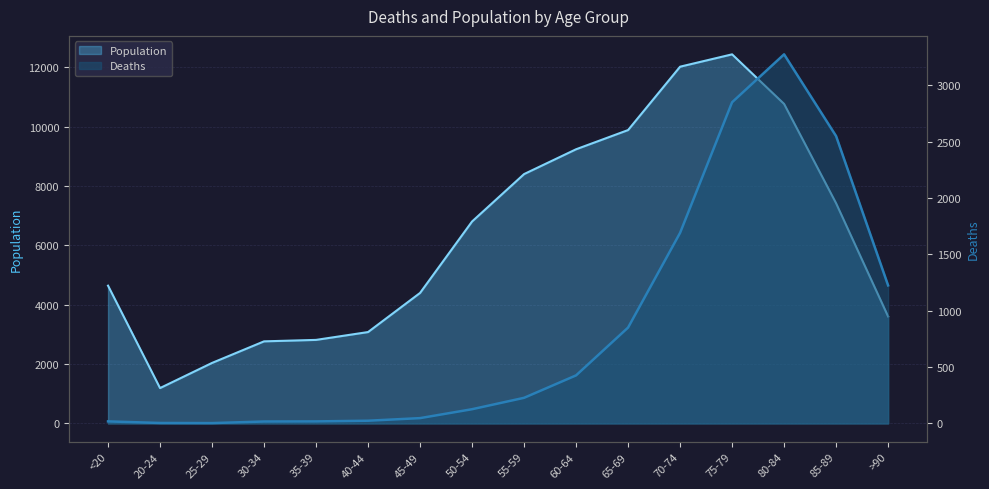

Where is the first local maximum for Deaths?

80-84